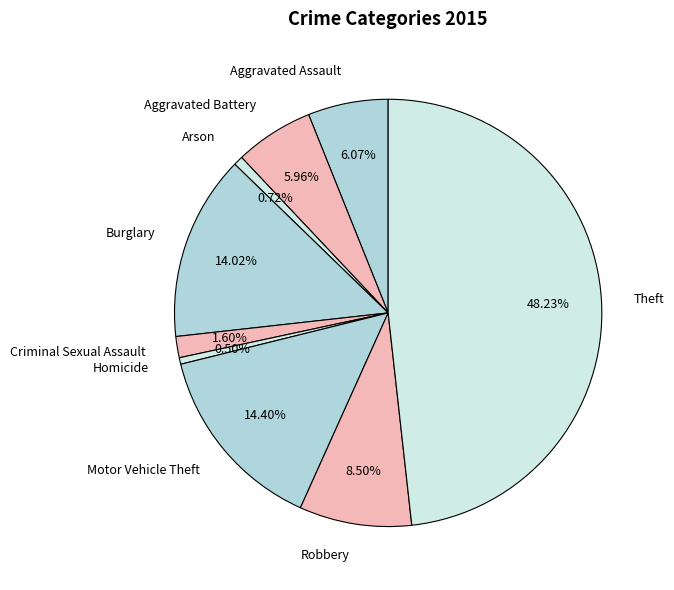

Between Theft and Aggravated Battery, which is larger?

Theft